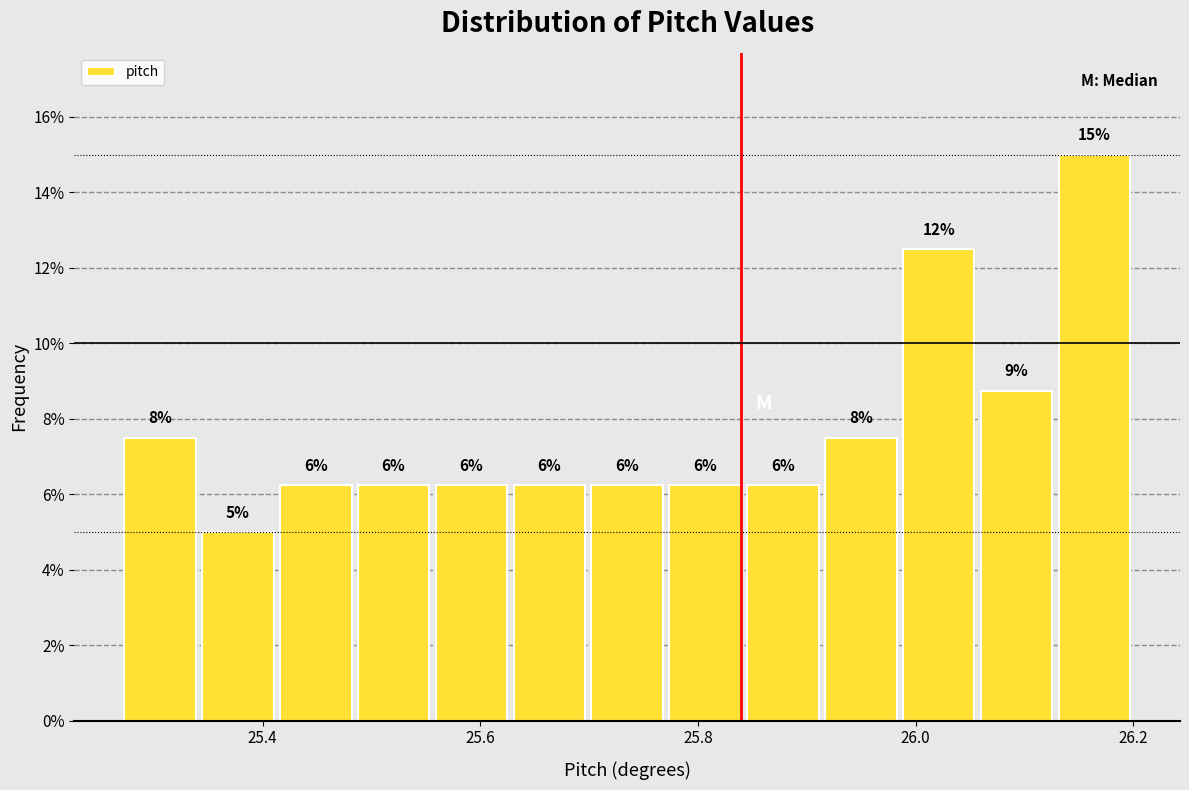

Around what value on the x-axis is the tallest bar? Give the approximate position of its centre, as read against the axis.

26.16